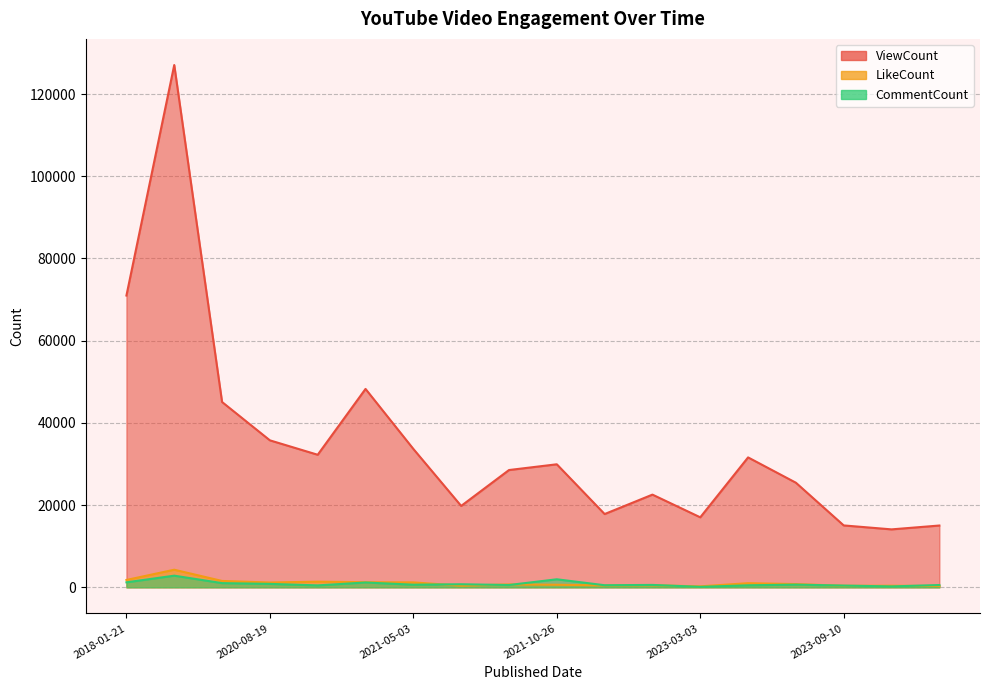

Between 2022-10-04 and 2023-08-12, which is larger?

2023-08-12